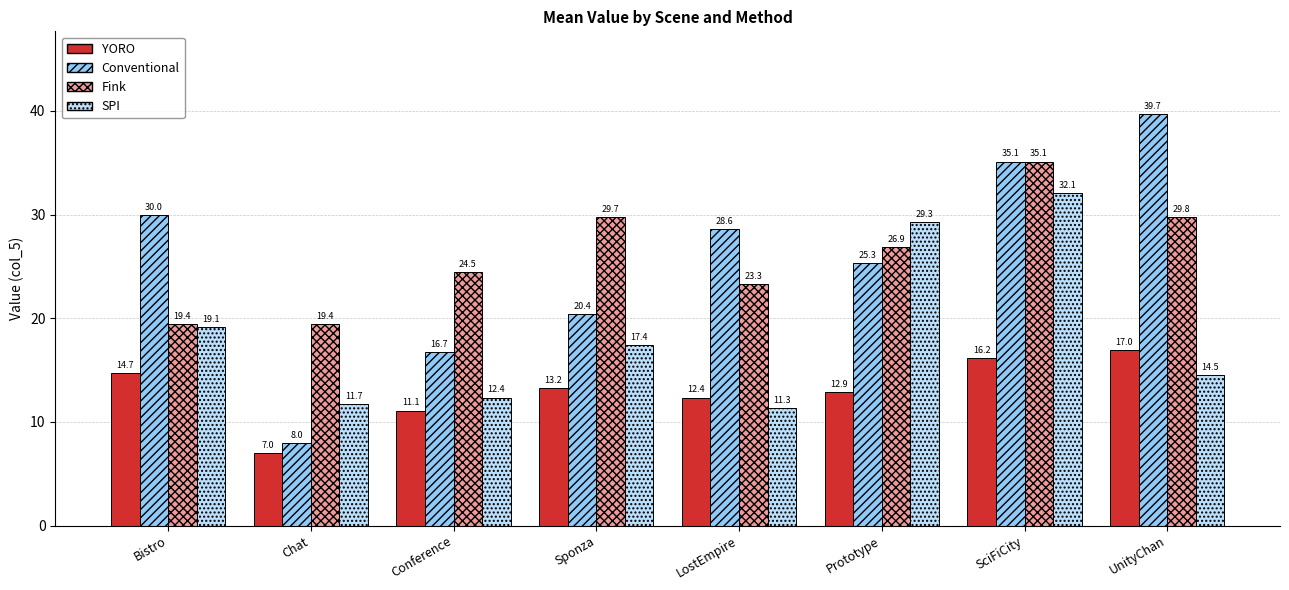

Where does the YORO series first go above 13?

Bistro